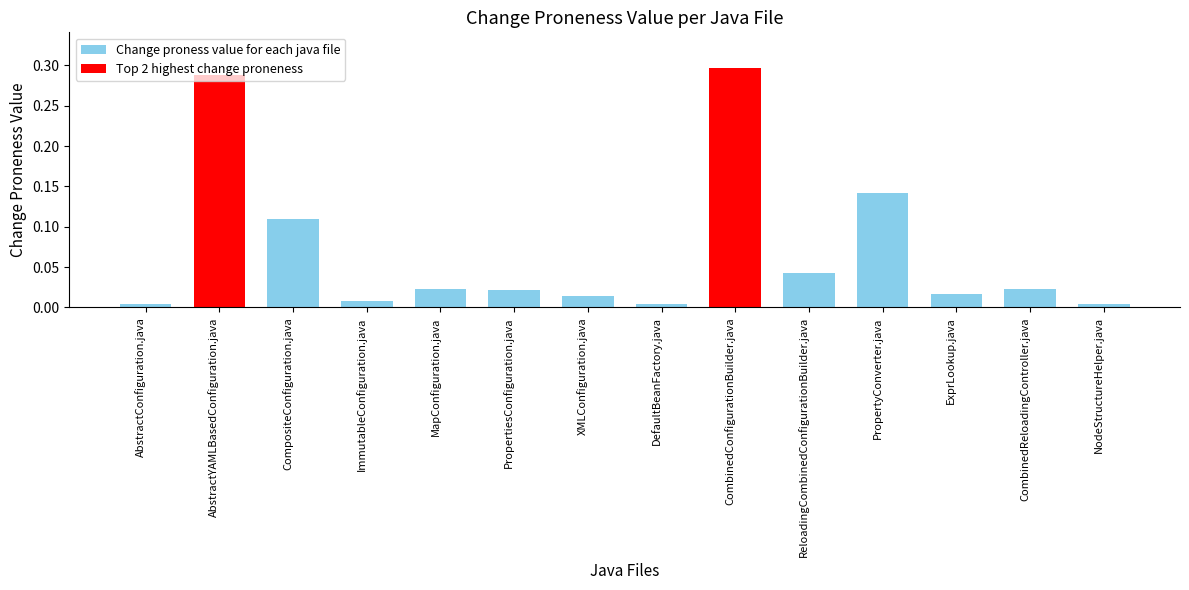

Between XMLConfiguration.java and PropertyConverter.java, which is larger?

PropertyConverter.java